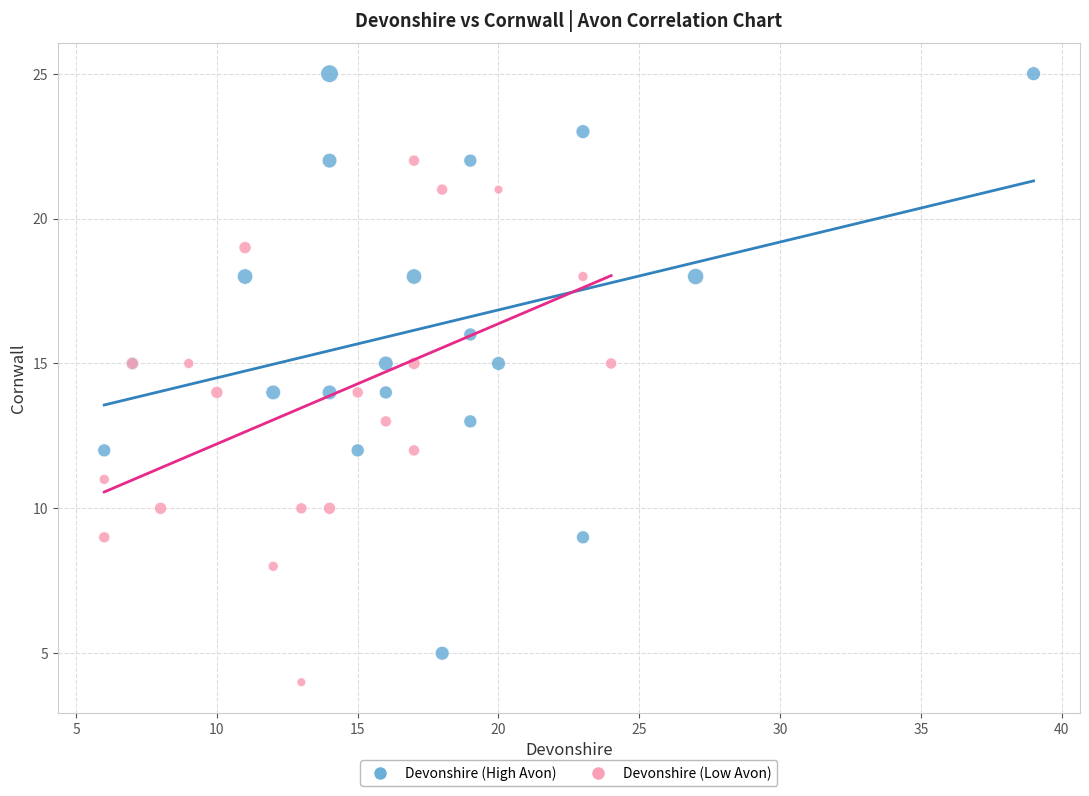

Which series has the largest Y range (max minus min)?

Devonshire (High Avon)